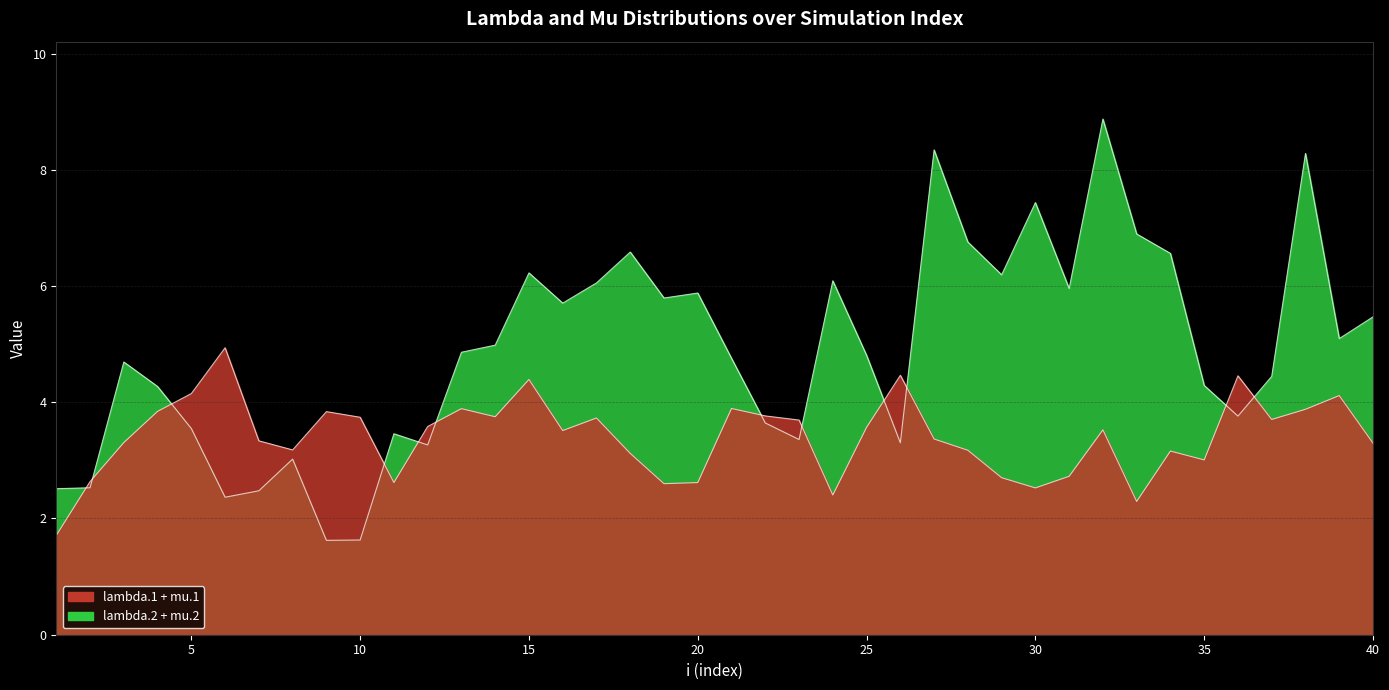

At which category is the sum across all series the highest?

32